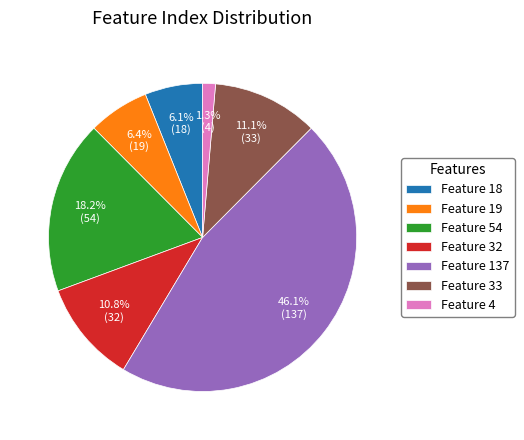

How many segments does this pie chart have?

7